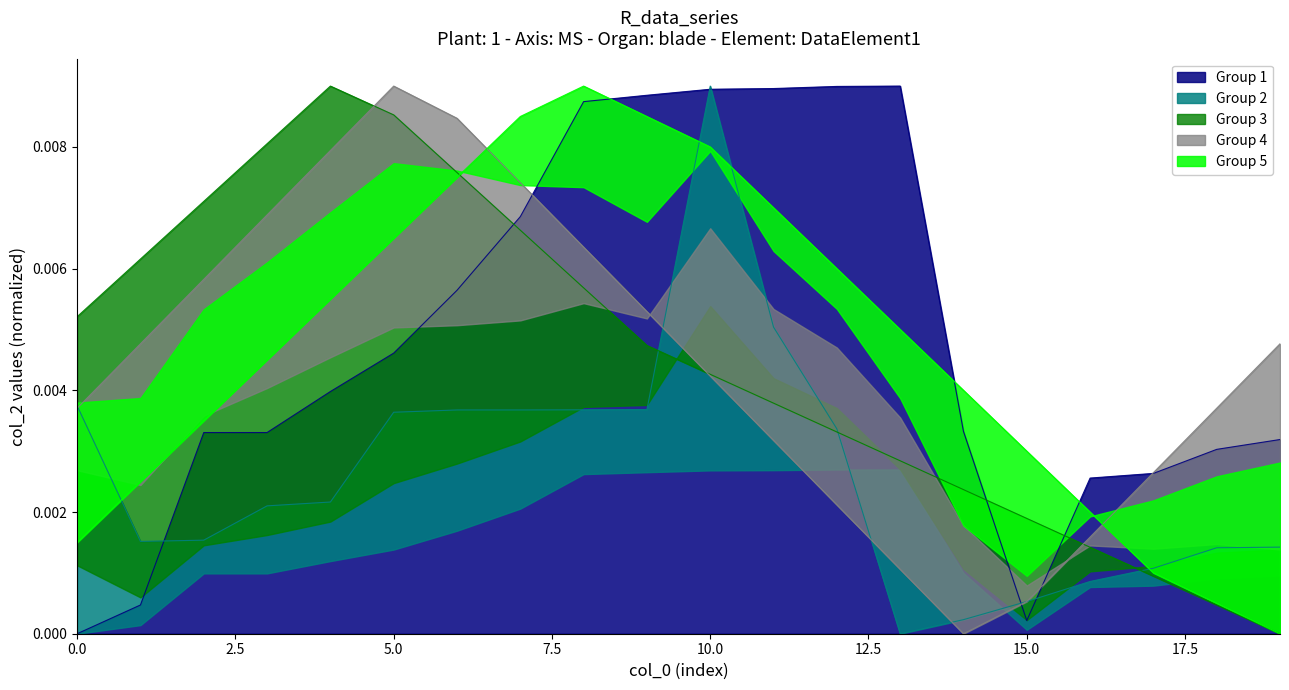

Which has a higher value, 5 or 15?

5